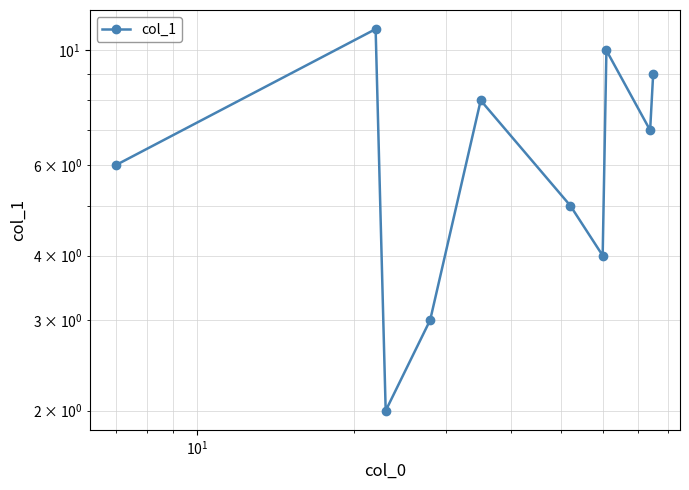

What is the smallest value displayed?

2